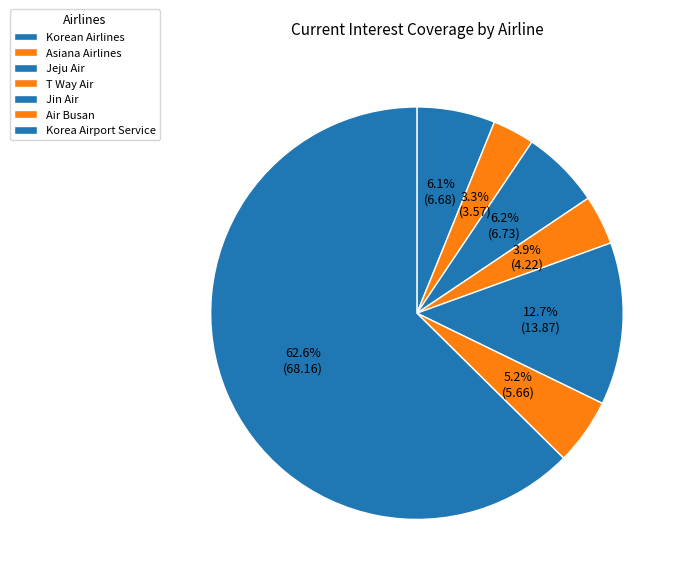

What is the largest slice in the pie chart?

Korea Airport Service